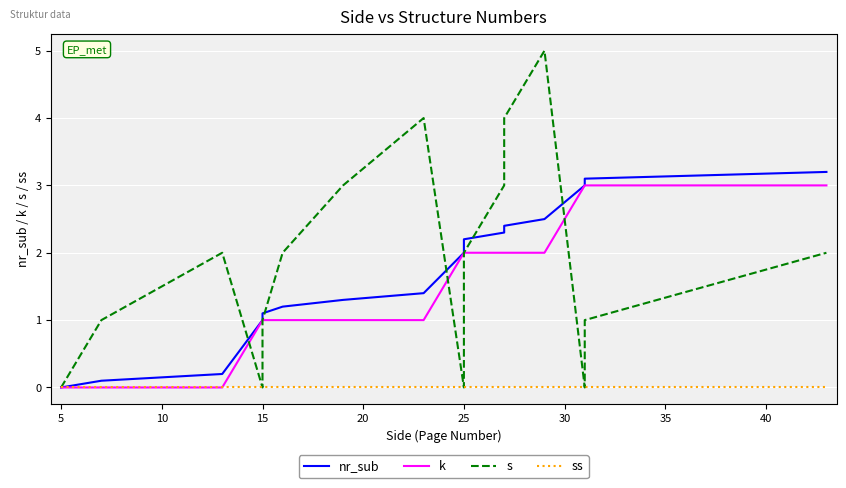

The value of s at 25 is 1.4. True or false?

False